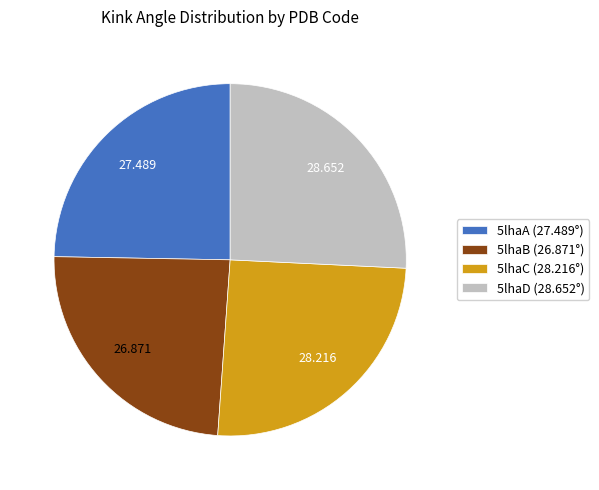

Which slice is the smallest?

5lhaB